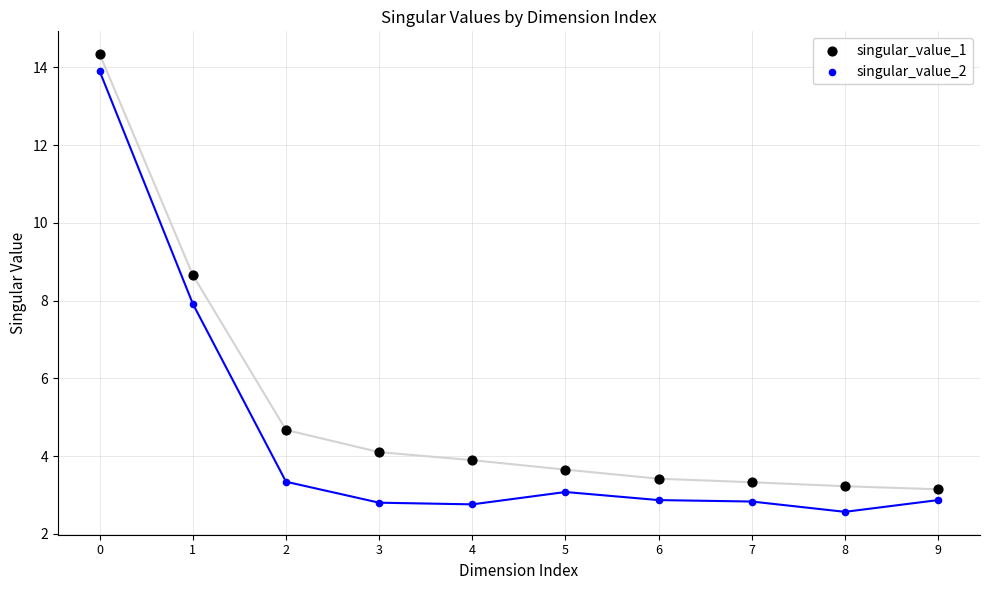

Which series has the widest spread of Y values?

singular_value_2